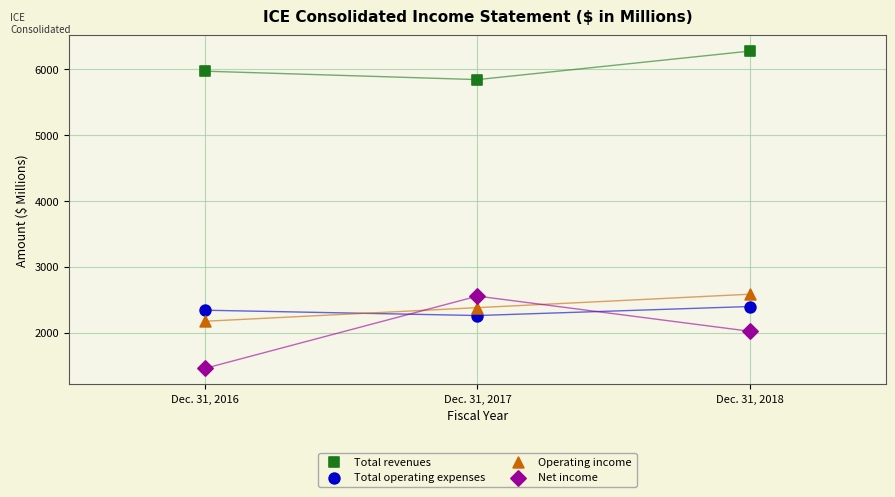

Which series reaches the minimum Y coordinate?

Net income